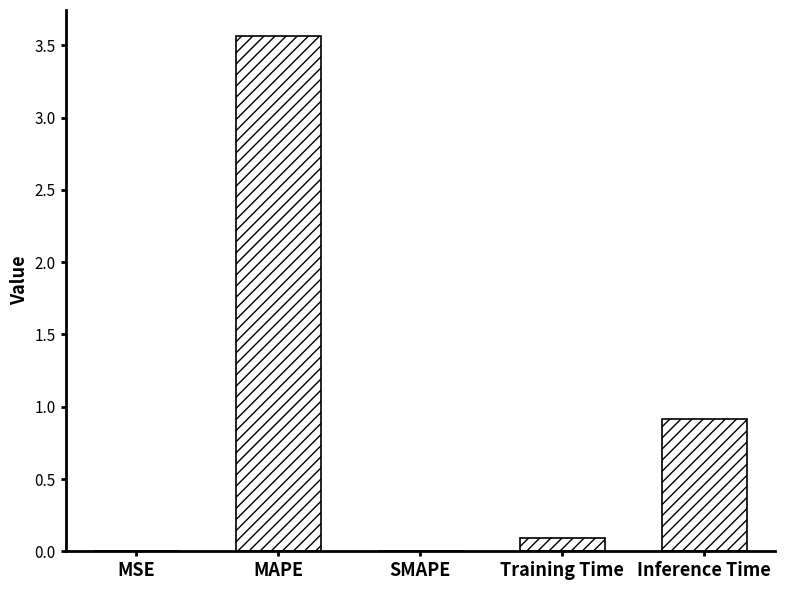

The value at MAPE is 5.3. True or false?

False